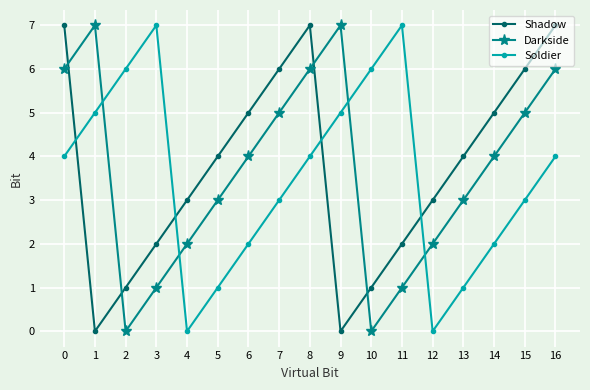

How many Soldier values are between 2 and 5?

9